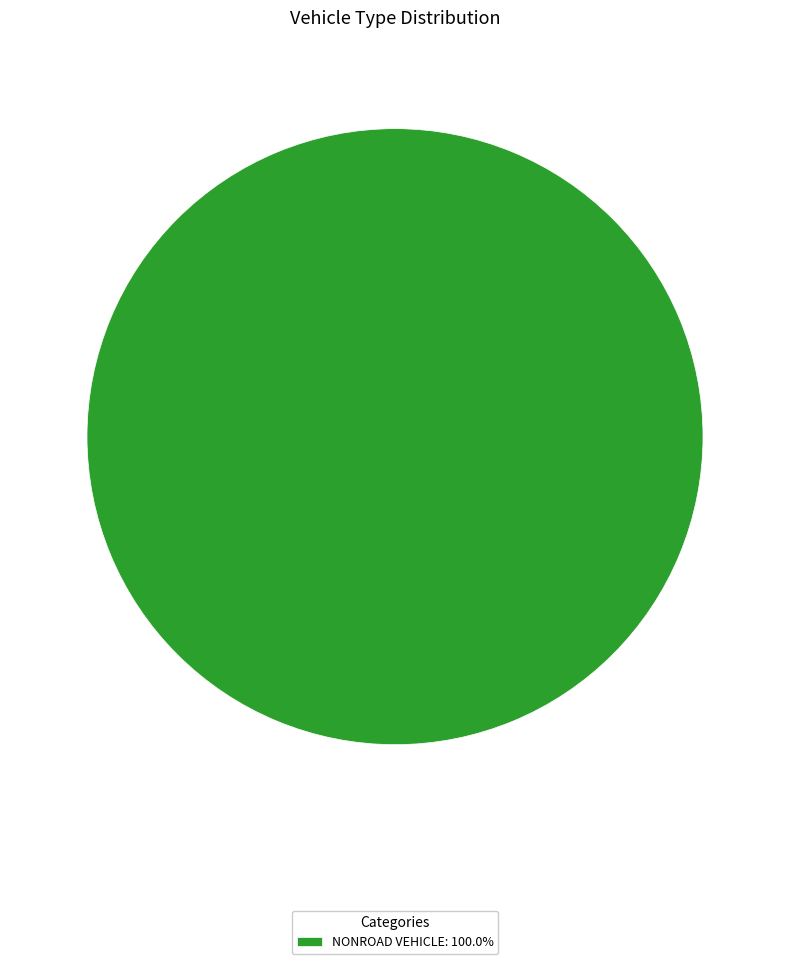

Count the number of slices in the pie.

1